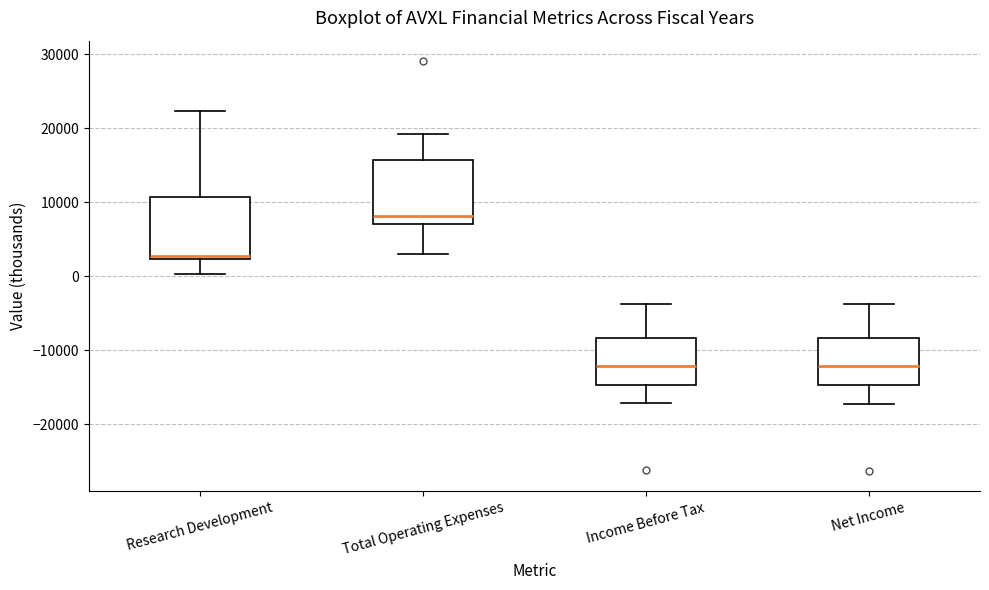

Which box has the highest median line?

Total Operating Expenses